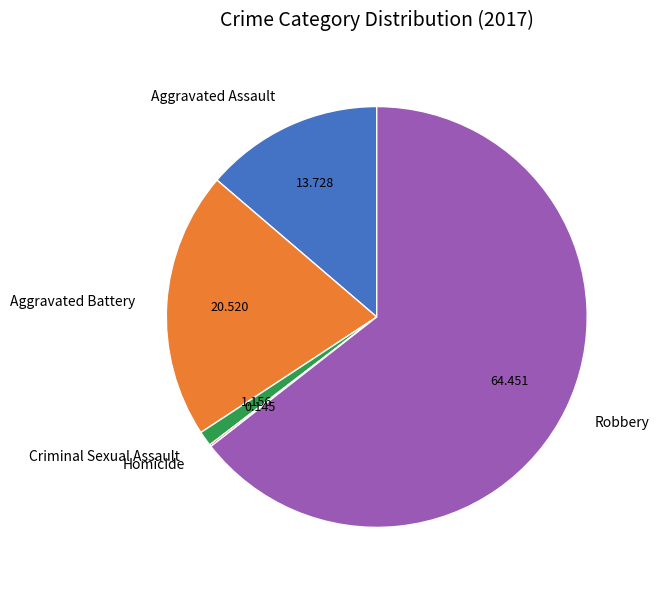

Combined, do Robbery and Aggravated Battery account for over 50%?

Yes